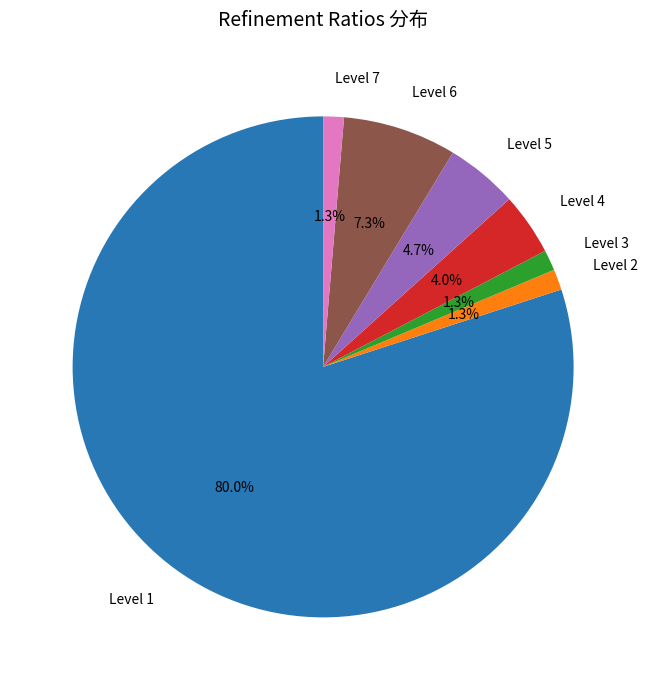

Is there any slice that represents more than half of the pie?

Yes